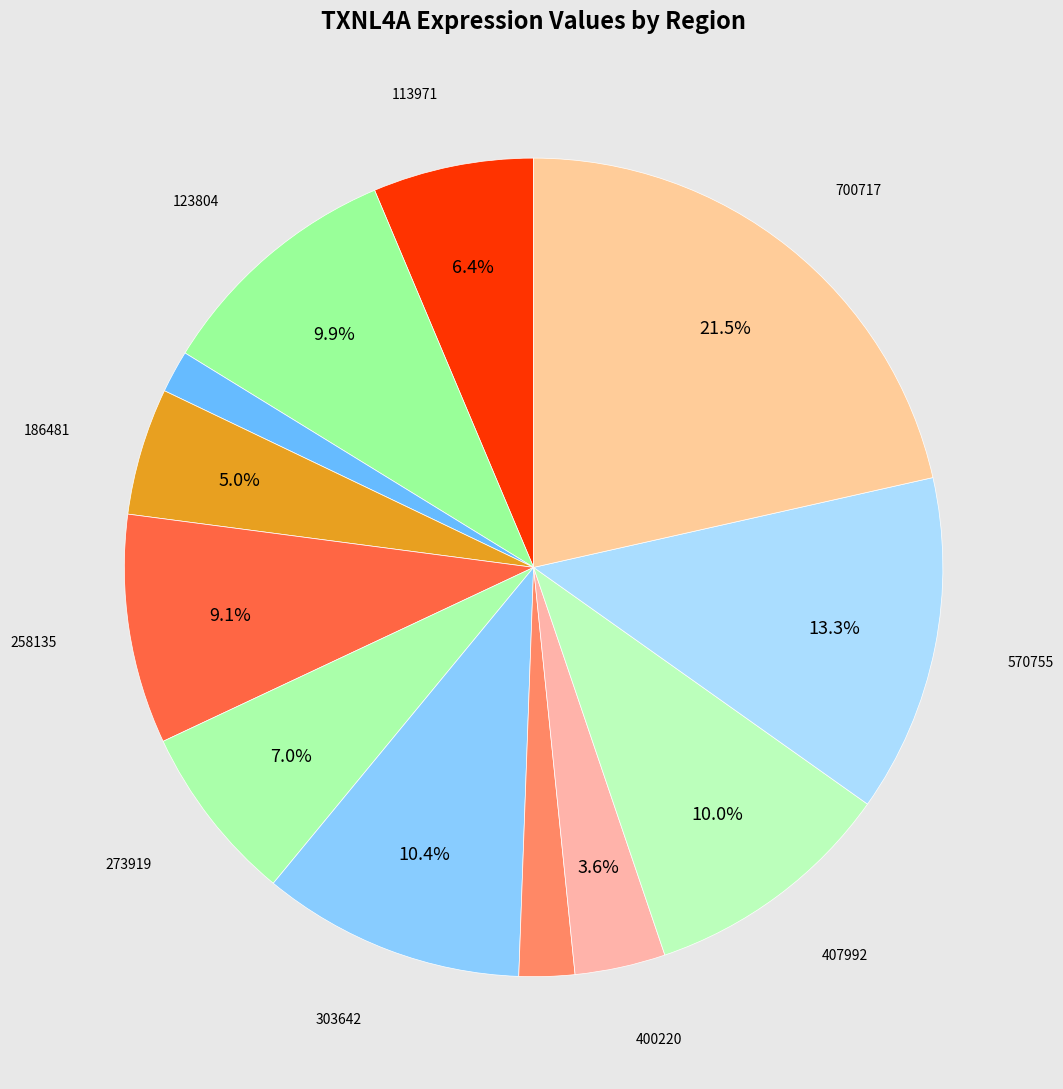

Which slice is the largest?

700717